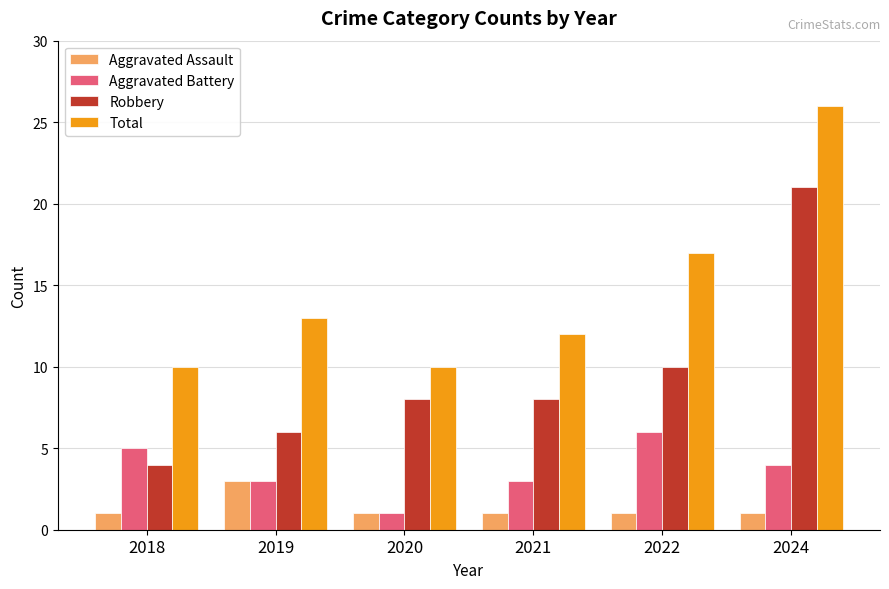

Which category has the highest value in the Total series?

2024